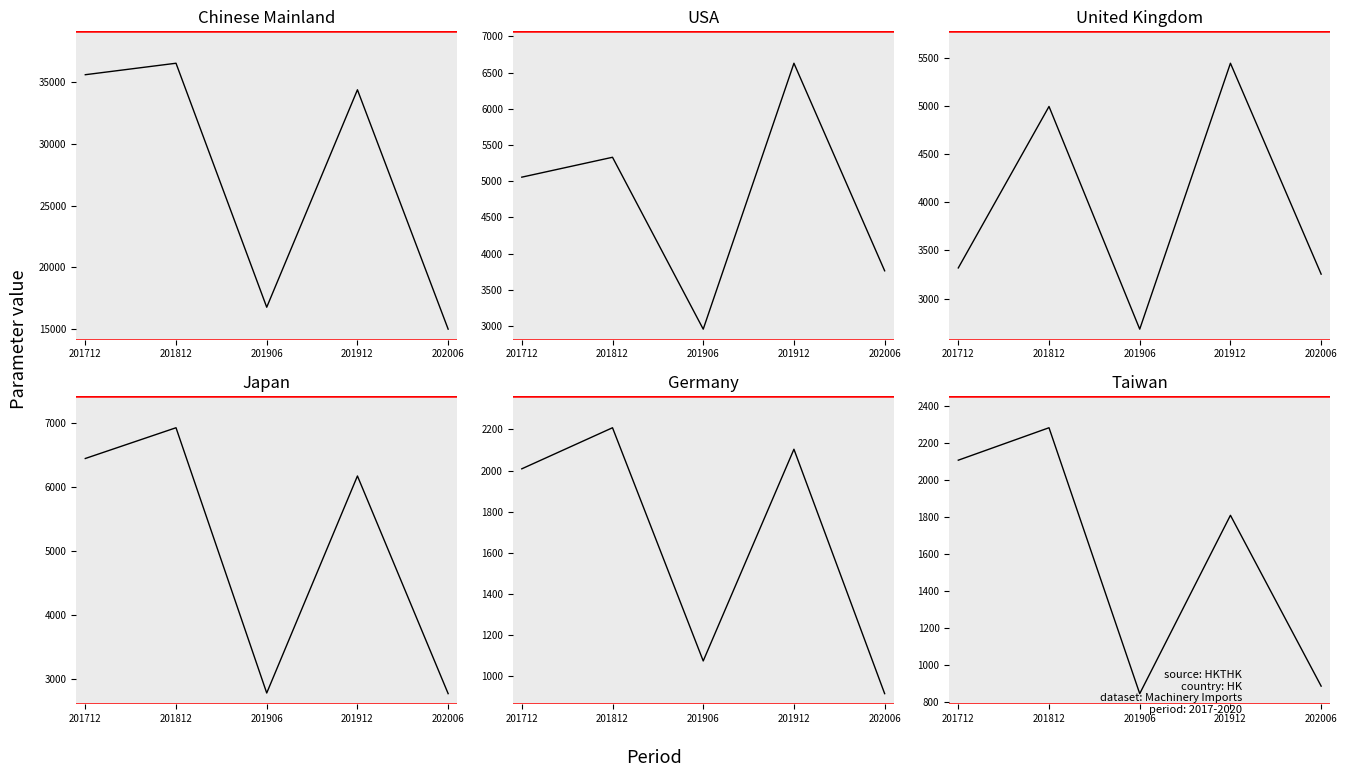

Which has a higher value, 201912 or 201812?

201812